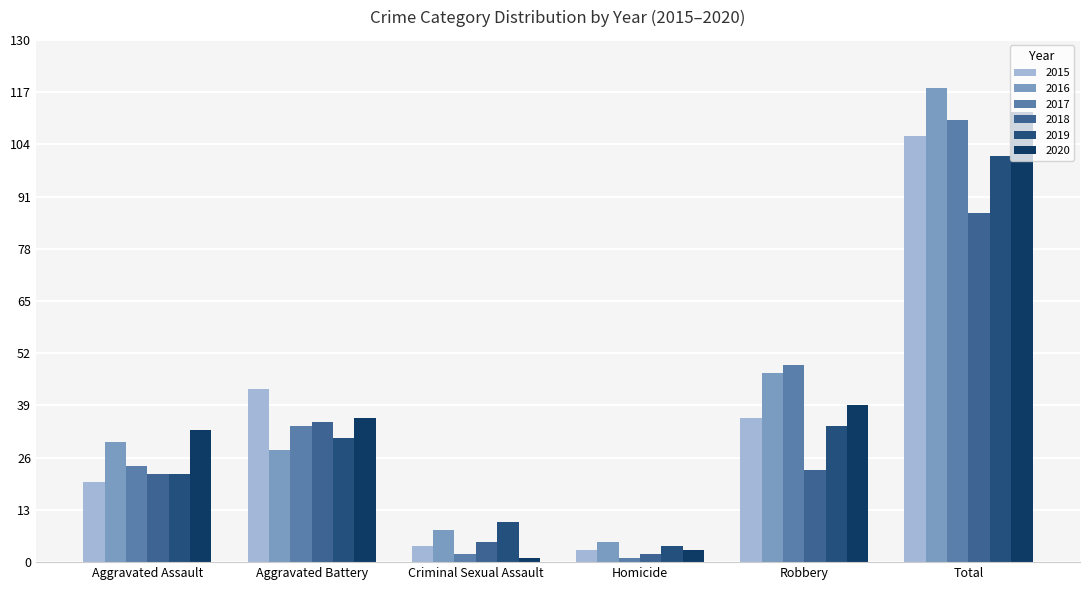

What is the label of the 6th bar from the right?

Aggravated Assault